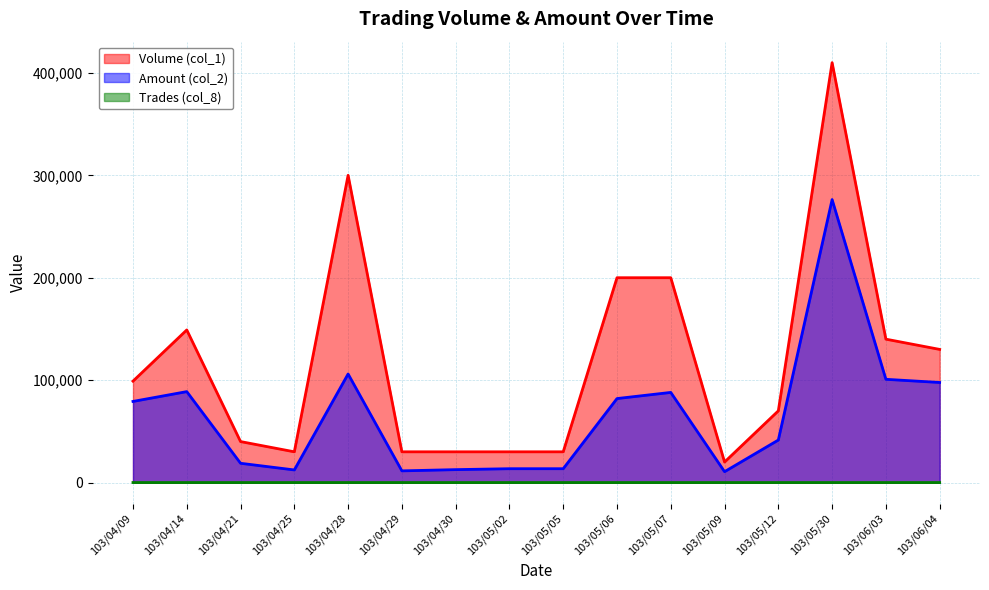

Reading right to left, list all the values displayed in this chart.

Volume (col_1): 130000	140000	410000	70000	20000	200000	200000	30000	30000	30000	30000	300000	30000	40000	149000	99000
Amount (col_2): 97700	100800	276300	41500	10600	88000	82000	13500	13500	12600	11400	106000	12300	18800	88780	79200
Trades (col_8): 6	7	8	2	1	4	4	1	1	1	1	6	1	1	3	1